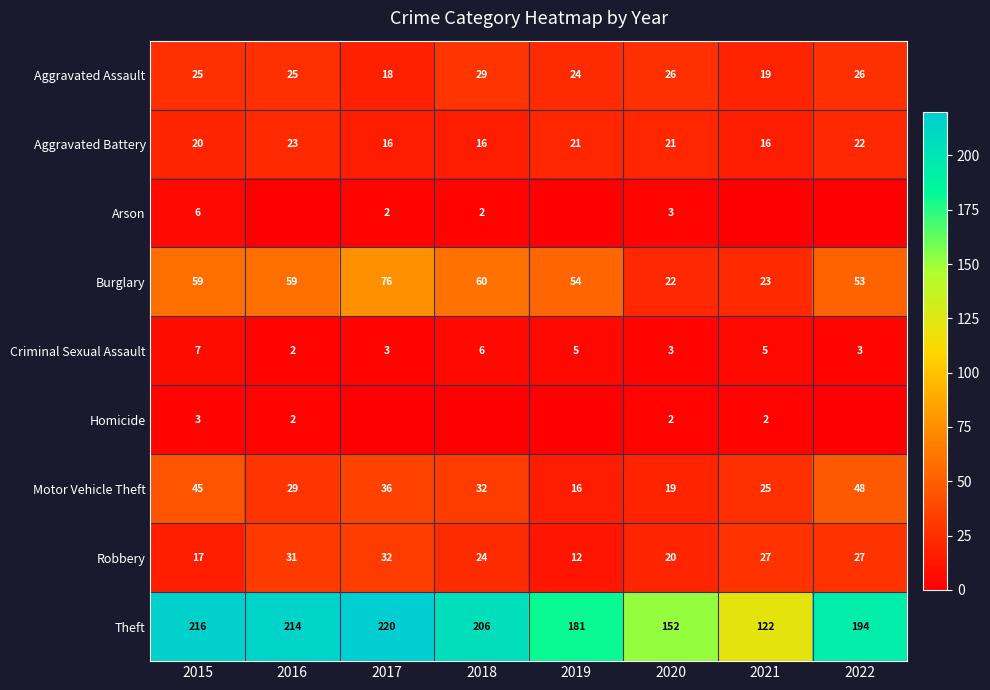

At which category is the sum across all series the highest?

2017